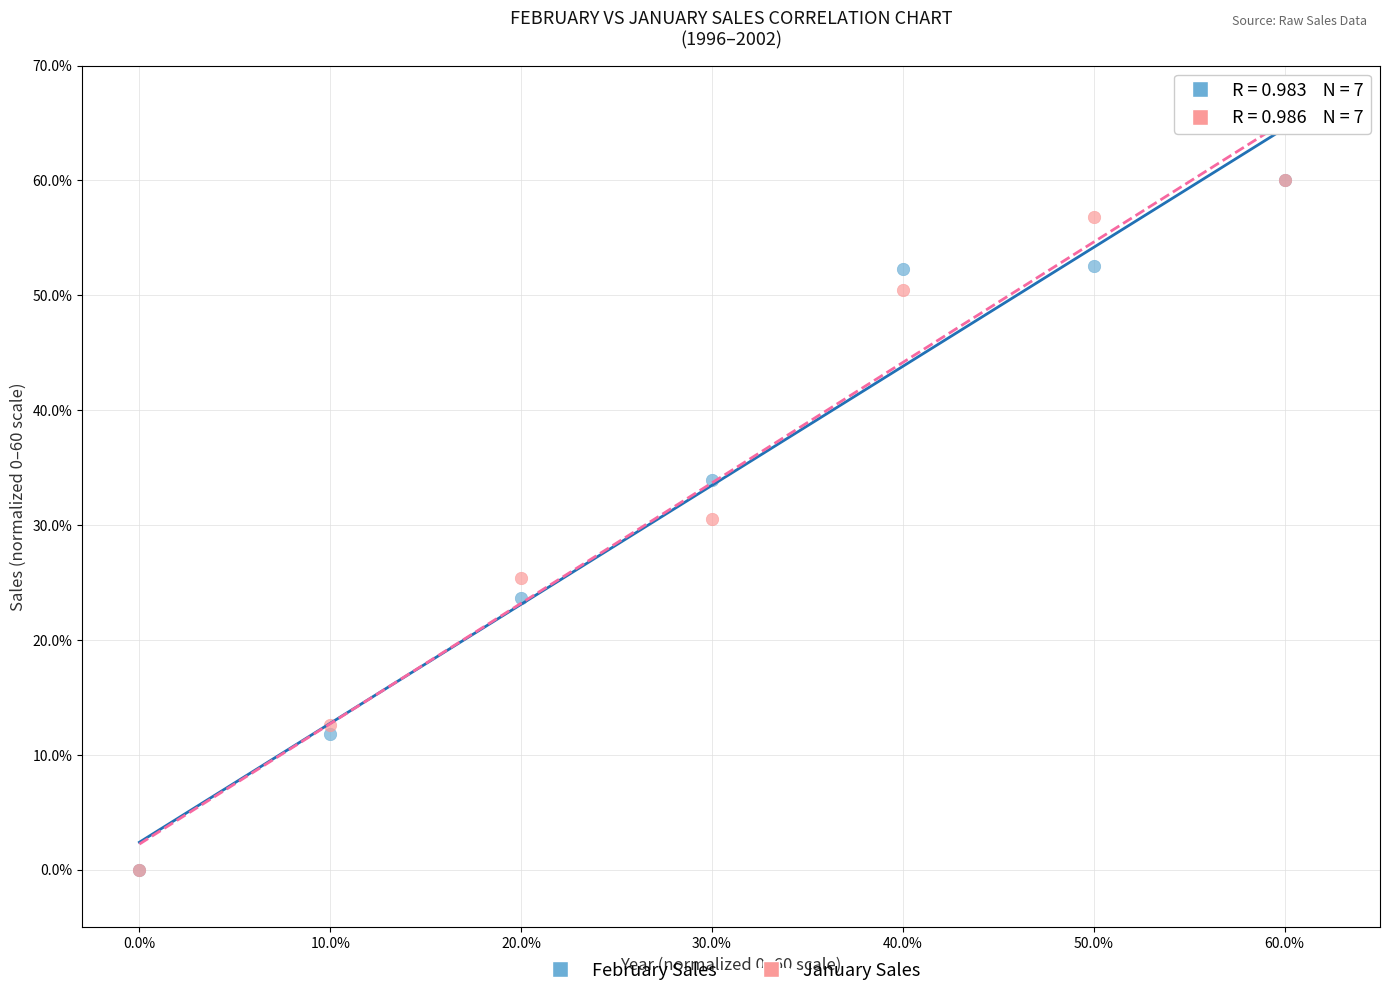

What are all the series names shown in the legend?

February Sales, January Sales